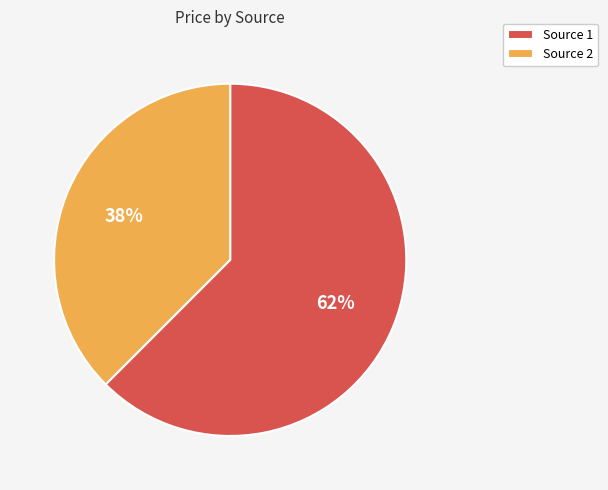

Do Source 2 and Source 1 together represent more than half of the pie?

Yes